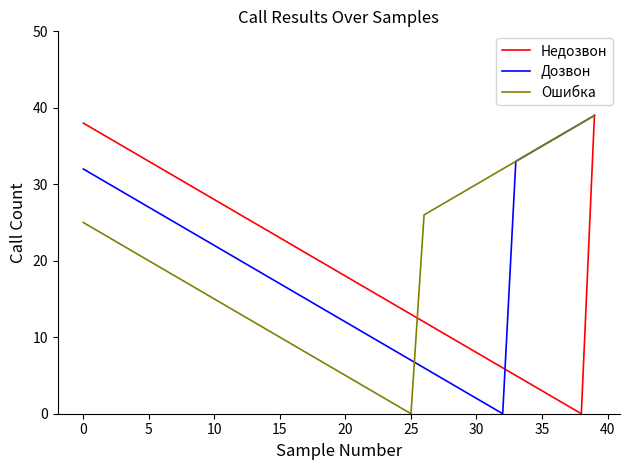

Reading left to right, extract all data points from this chart.

Недозвон: 38	37	36	35	34	33	32	31	30	29	28	27	26	25	24	23	22	21	20	19	18	17	16	15	14	13	12	11	10	9	8	7	6	5	4	3	2	1	0	39
Дозвон: 32	31	30	29	28	27	26	25	24	23	22	21	20	19	18	17	16	15	14	13	12	11	10	9	8	7	6	5	4	3	2	1	0	33	34	35	36	37	38	39
Ошибка: 25	24	23	22	21	20	19	18	17	16	15	14	13	12	11	10	9	8	7	6	5	4	3	2	1	0	26	27	28	29	30	31	32	33	34	35	36	37	38	39